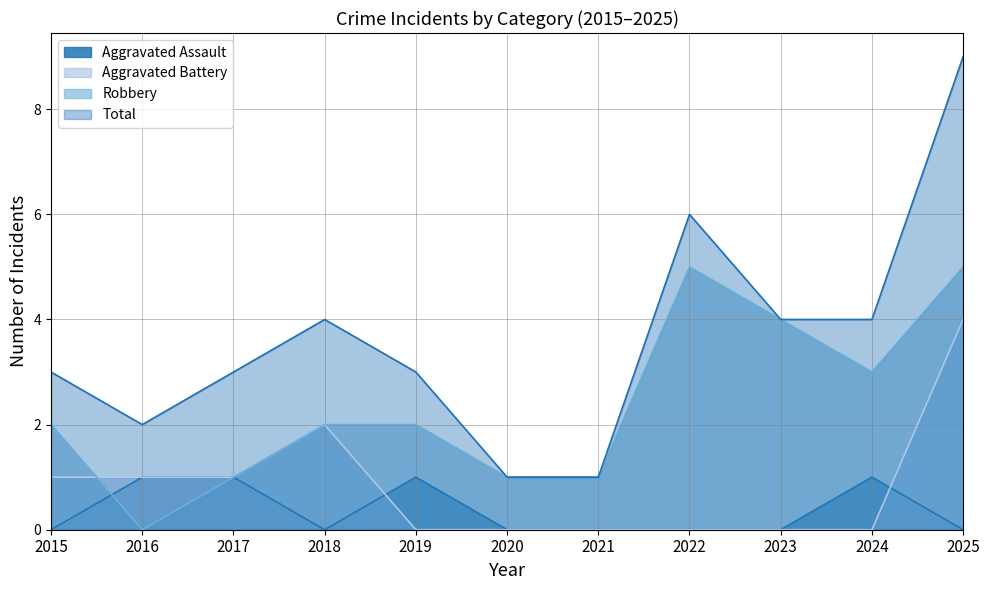

What is the spread (max minus min) of values at 2016?

2